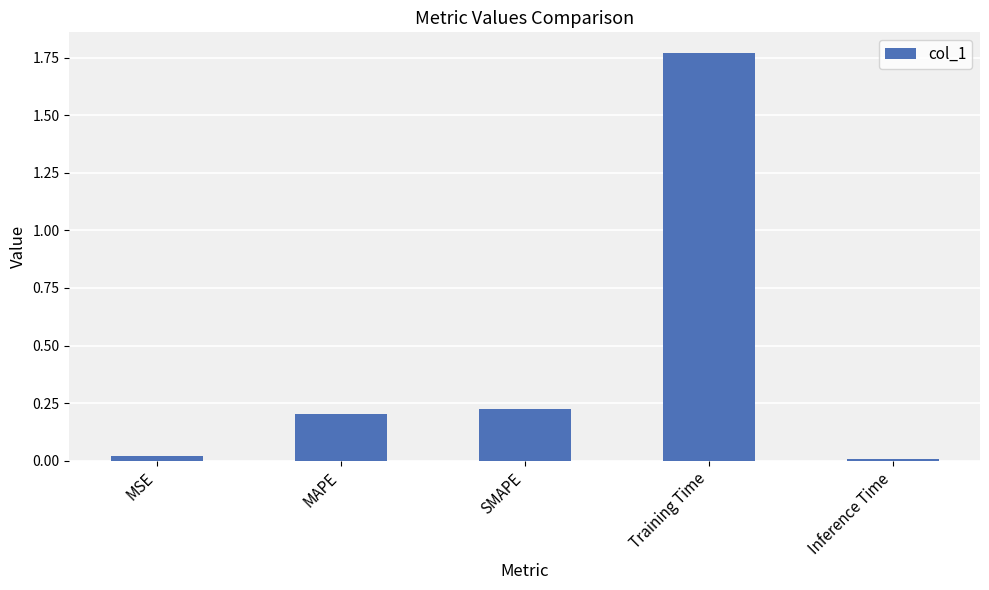

What is the change in value from SMAPE to Inference Time?

-0.2